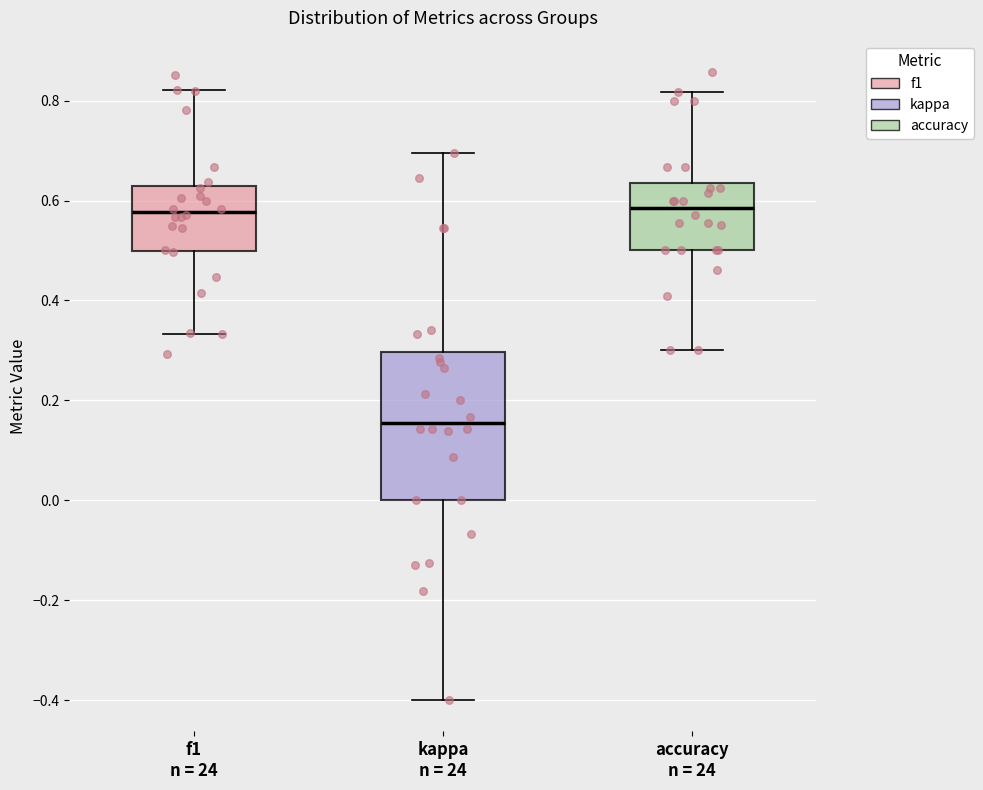

Reading left to right, read every box against the y-axis: the position of its median line, the range the box covers, and the ends of its whiskers. The values are not printed on the chart, so give them approximately, as read against the axis.

f1 n = 24: median 0.58, box 0.50 to 0.62, whiskers 0.34 to 0.82
kappa n = 24: median 0.16, box 0.00 to 0.30, whiskers -0.40 to 0.70
accuracy n = 24: median 0.58, box 0.50 to 0.64, whiskers 0.30 to 0.82